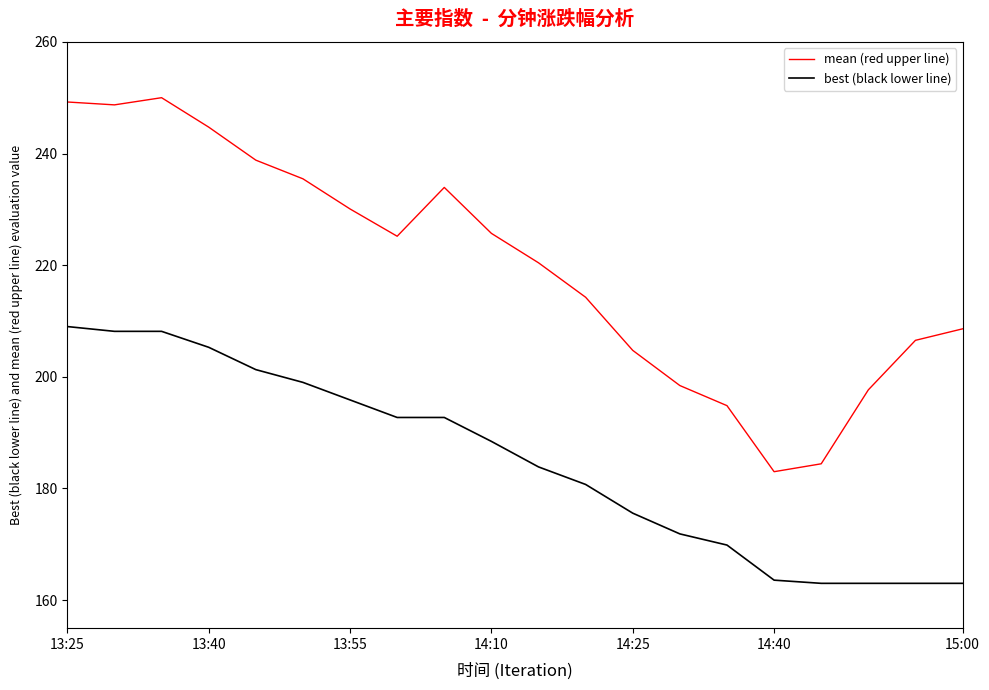

What is the difference between the maximum and minimum values in the mean (red upper line) series?

67.0